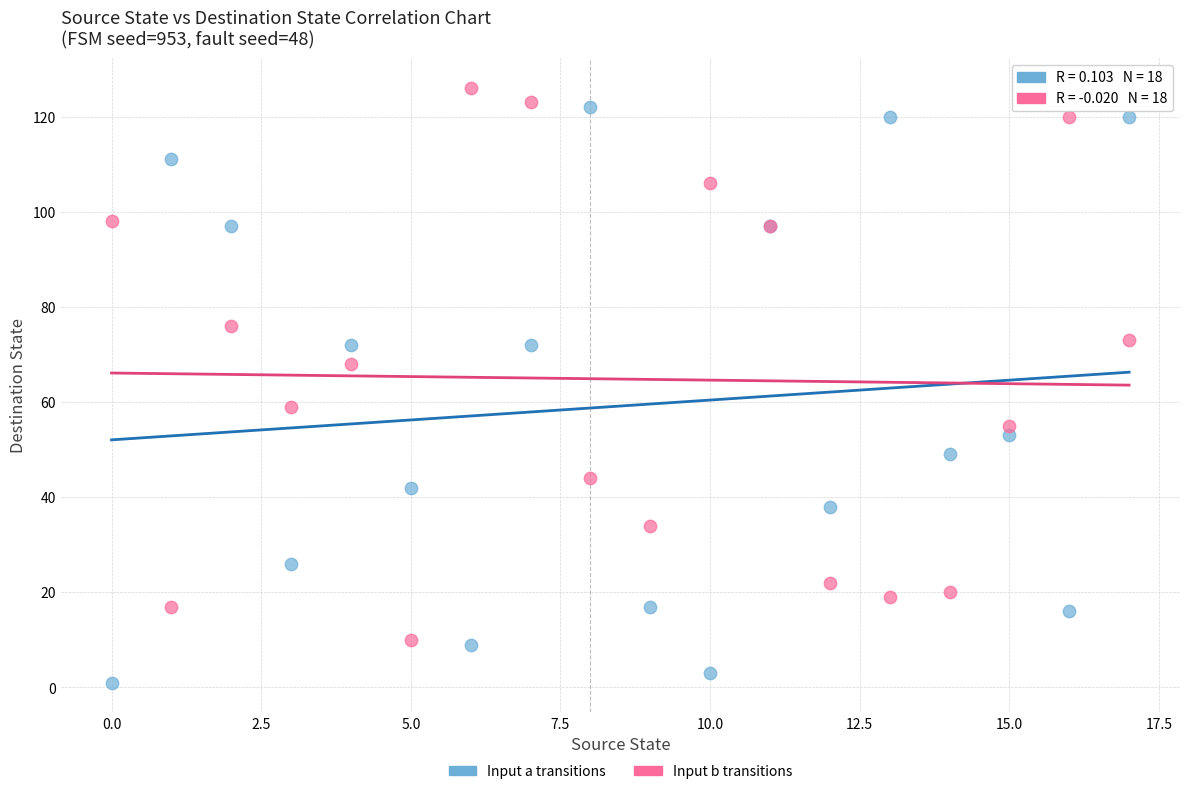

Which series contains the lowest Y value?

Input a transitions